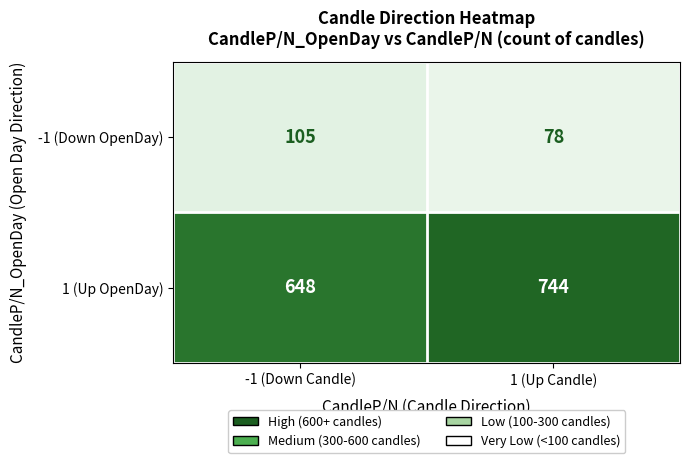

What is the sum of the 1 (Up OpenDay) values at -1 (Down Candle) and 1 (Up Candle)?

1392